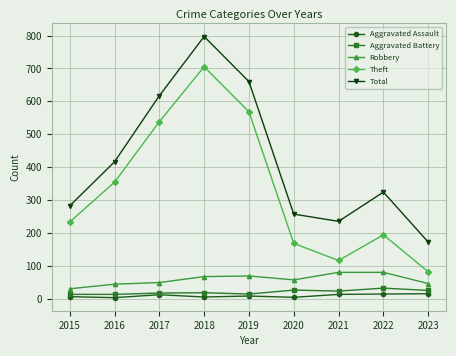

How many interior local peaks does the Theft series have?

2